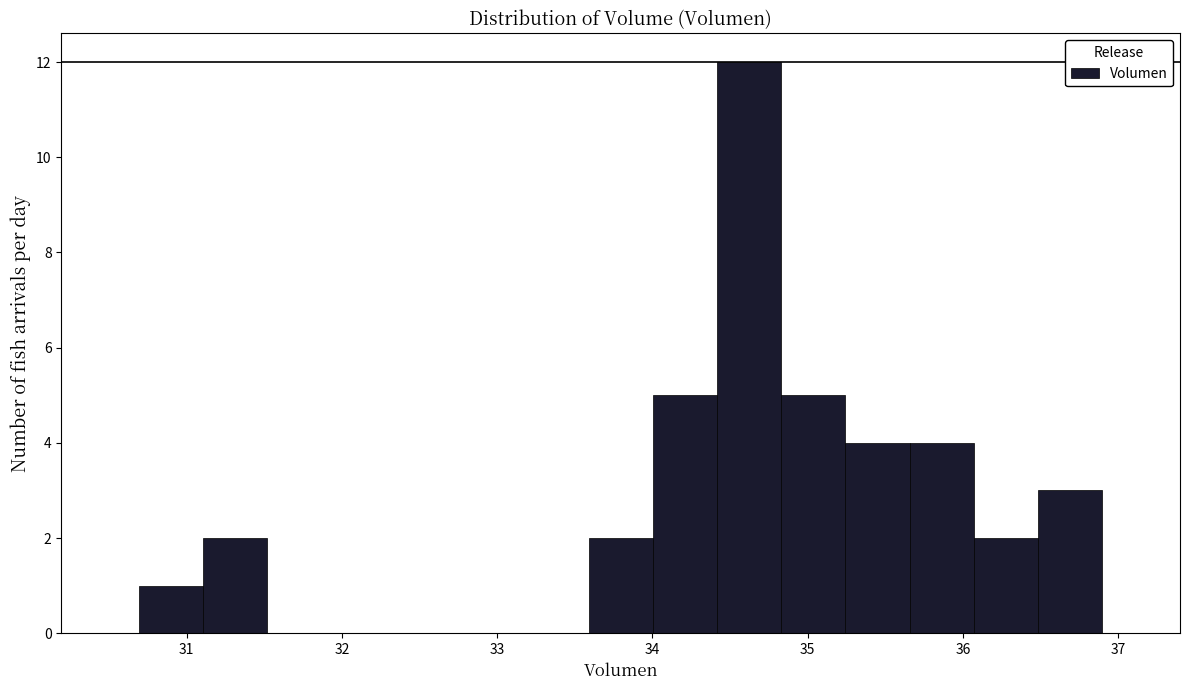

Which range on the x-axis has the tallest bar?

34.4 to 34.8